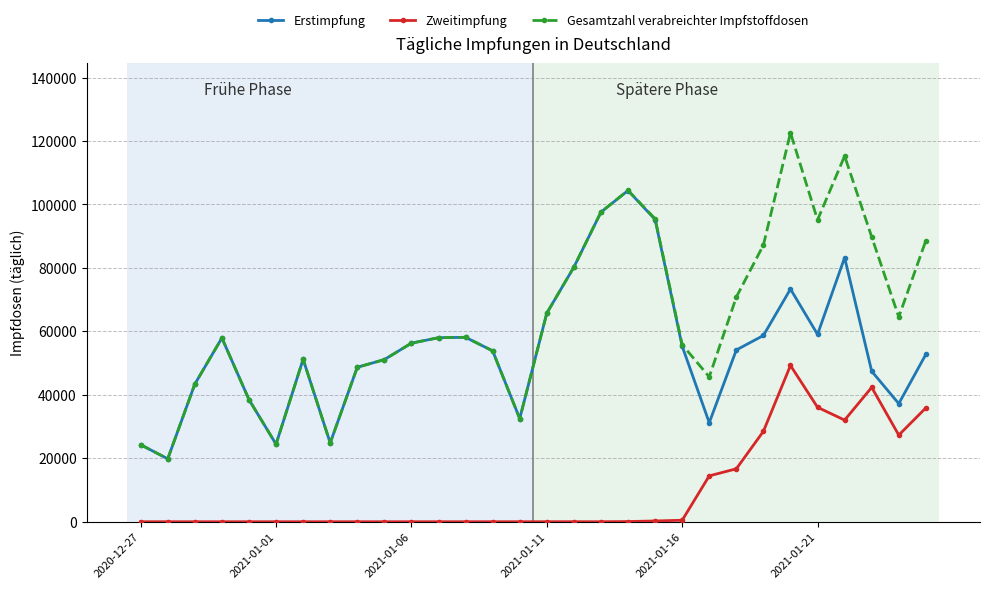

Which series has the largest total across all categories?

Gesamtzahl verabreichter Impfstoffdosen